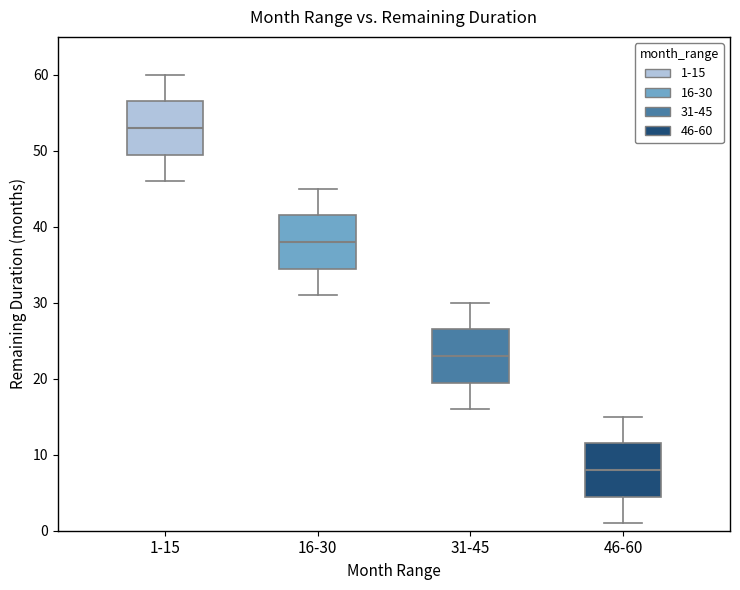

Where does the upper whisker of the box for 16-30 end on the y-axis? The values are not printed on the chart, so give them approximately, as read against the axis.

45